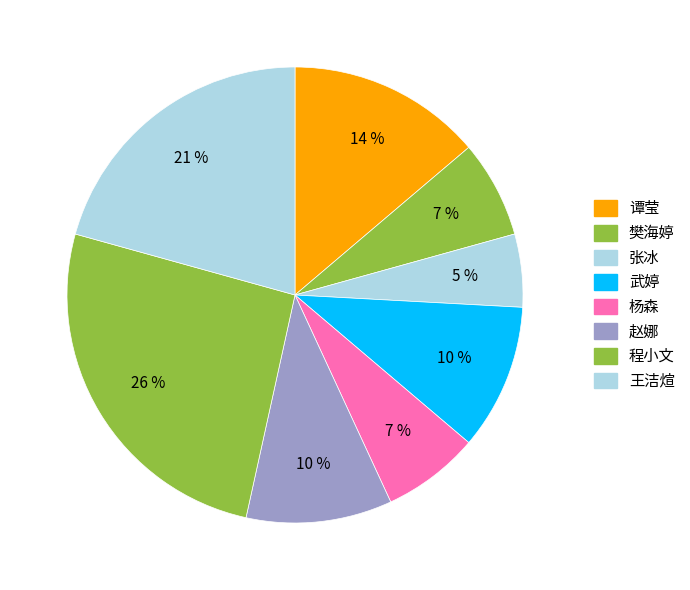

True or false: 赵娜 accounts for 23% of the total.

False